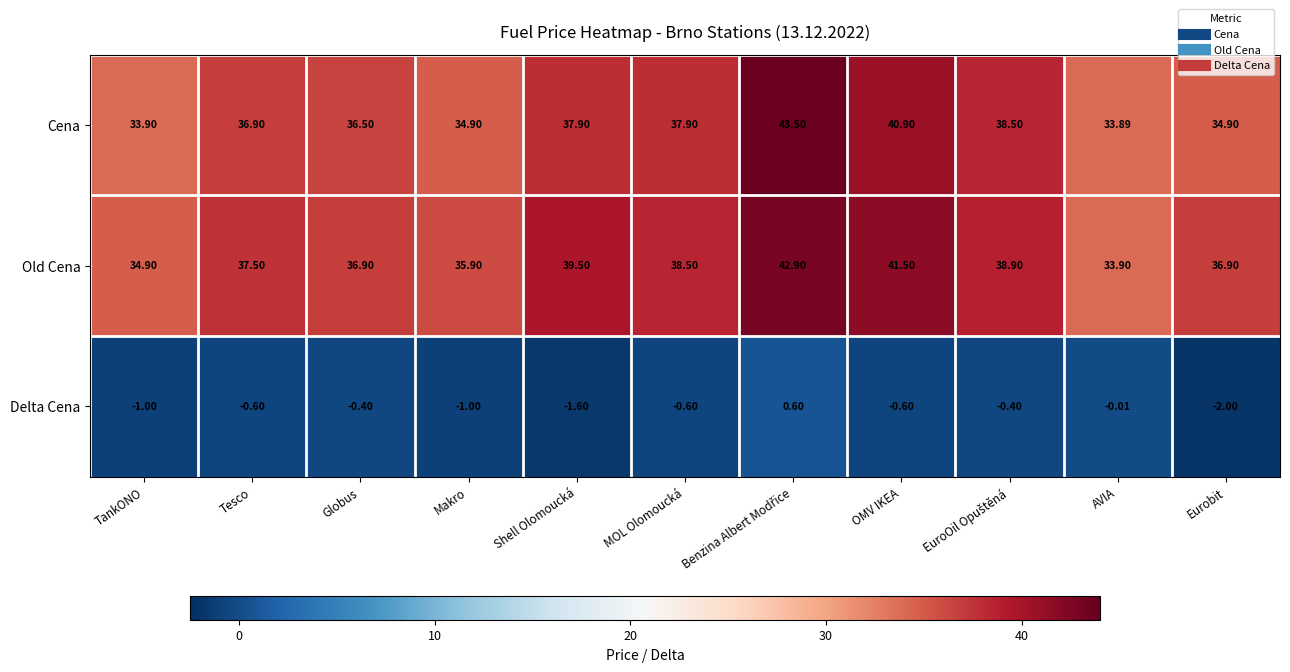

At how many categories does at least one series exceed 27?

11